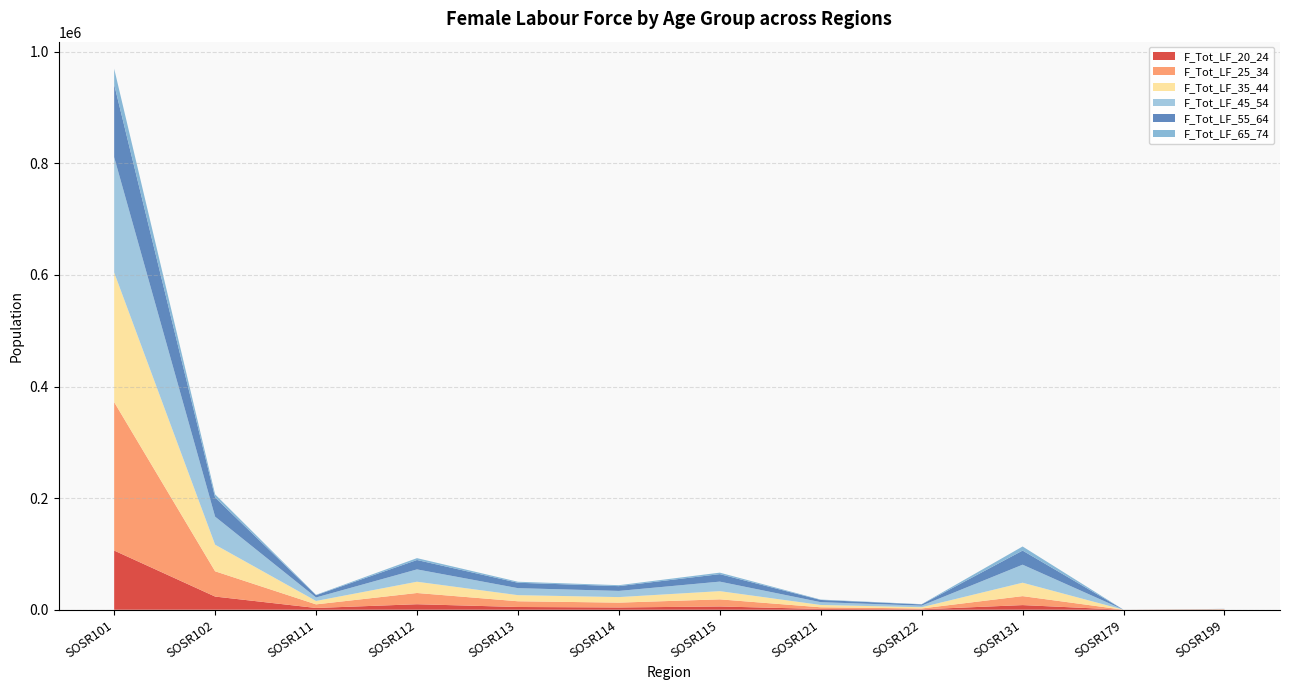

Reading right to left, transcribe all the data shown in this chart.

F_Tot_LF_20_24: SOSR199=295	SOSR179=3	SOSR131=8335	SOSR122=745	SOSR121=1410	SOSR115=5864	SOSR114=4092	SOSR113=4946	SOSR112=9889	SOSR111=3180	SOSR102=23633	SOSR101=106089
F_Tot_LF_25_34: SOSR199=554	SOSR179=17	SOSR131=16074	SOSR122=1559	SOSR121=2990	SOSR115=12766	SOSR114=8672	SOSR113=10260	SOSR112=20136	SOSR111=6452	SOSR102=45308	SOSR101=266000
F_Tot_LF_35_44: SOSR199=250	SOSR179=13	SOSR131=24047	SOSR122=2213	SOSR121=4151	SOSR115=14705	SOSR114=9903	SOSR113=10946	SOSR112=20183	SOSR111=6100	SOSR102=47652	SOSR101=232239
F_Tot_LF_45_54: SOSR199=241	SOSR179=17	SOSR131=32288	SOSR122=2819	SOSR121=5034	SOSR115=17067	SOSR114=11089	SOSR113=12551	SOSR112=22105	SOSR111=6255	SOSR102=50258	SOSR101=206760
F_Tot_LF_55_64: SOSR199=194	SOSR179=13	SOSR131=25291	SOSR122=2213	SOSR121=3933	SOSR115=13415	SOSR114=8568	SOSR113=9668	SOSR112=16835	SOSR111=4125	SOSR102=34313	SOSR101=130237
F_Tot_LF_65_74: SOSR199=35	SOSR179=11	SOSR131=7333	SOSR122=468	SOSR121=719	SOSR115=2649	SOSR114=1701	SOSR113=1798	SOSR112=3348	SOSR111=709	SOSR102=5641	SOSR101=28275